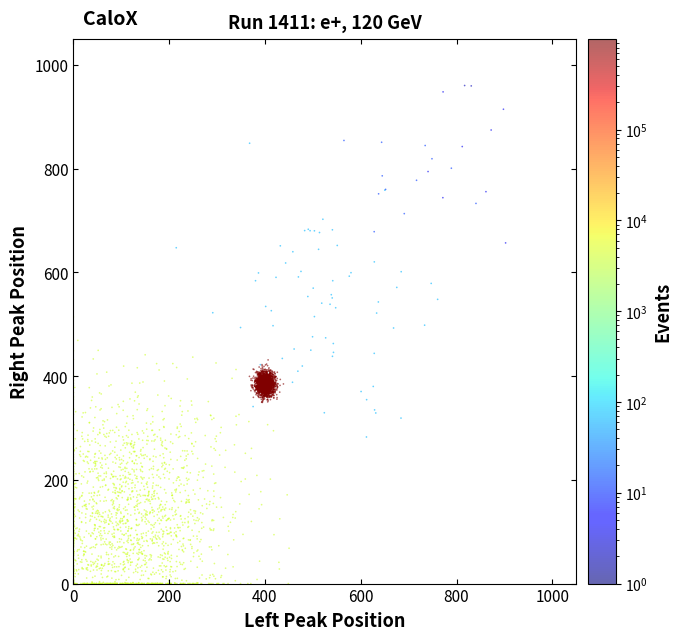

What is the range of Y values (max minus min)?

514.1